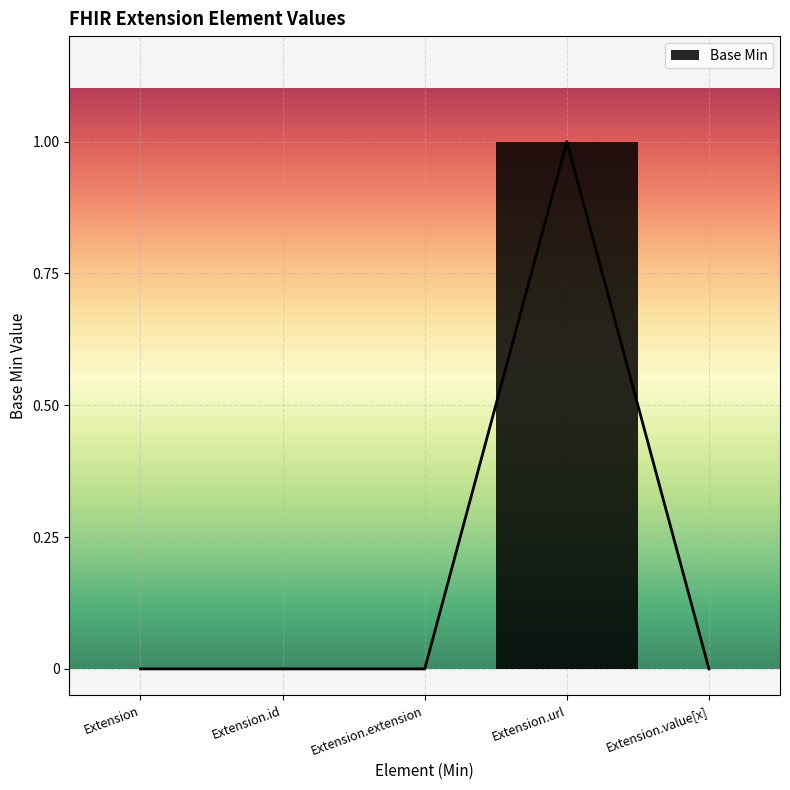

Rank the categories by value from highest to lowest.

Extension.url, Extension, Extension.id, Extension.extension, Extension.value[x]